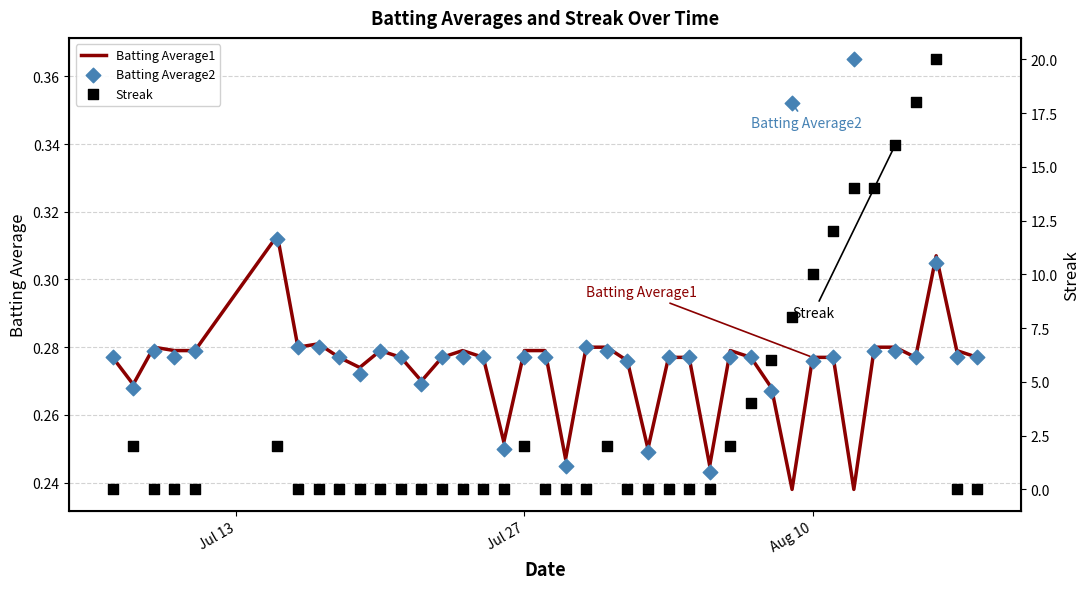

Which series has the widest spread of Y values?

Streak